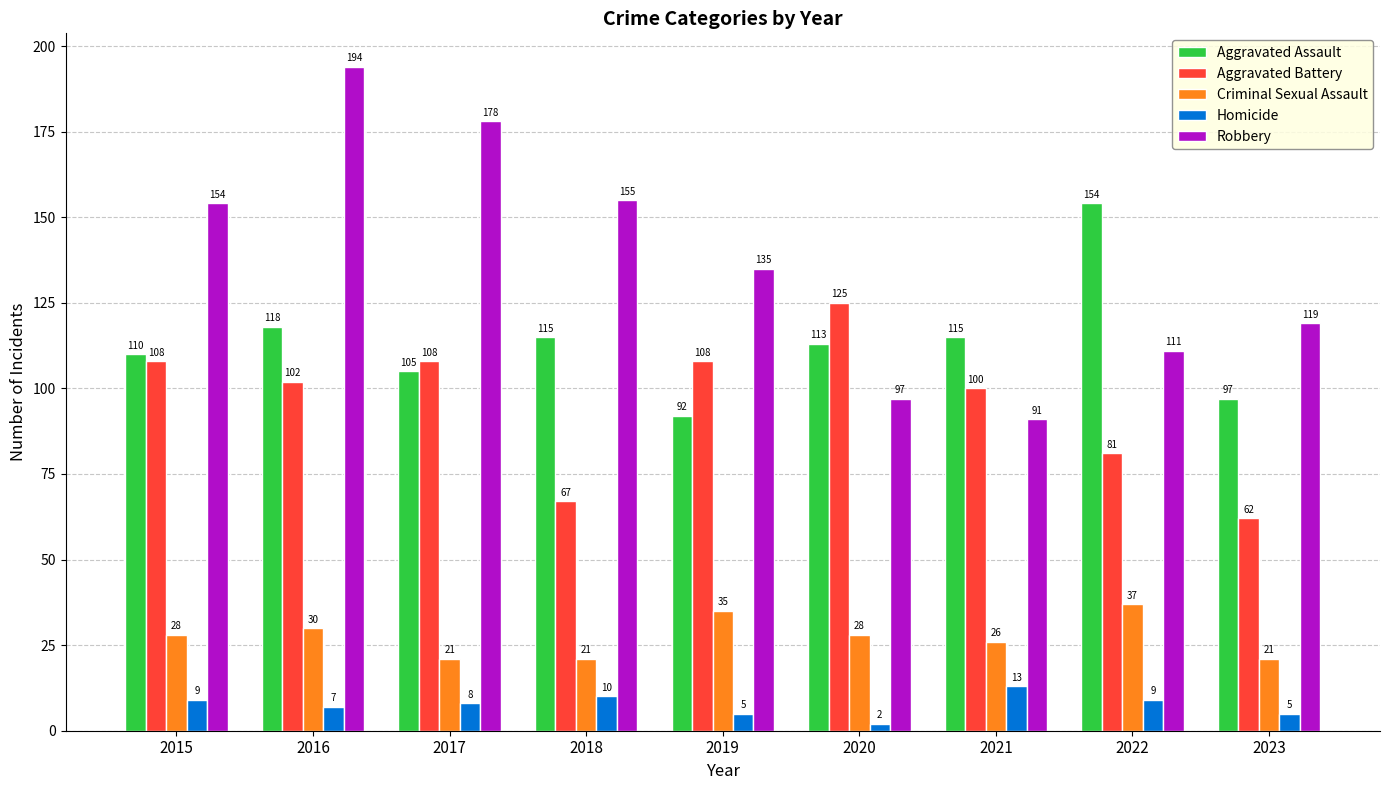

At which label does Aggravated Assault reach its peak?

2022